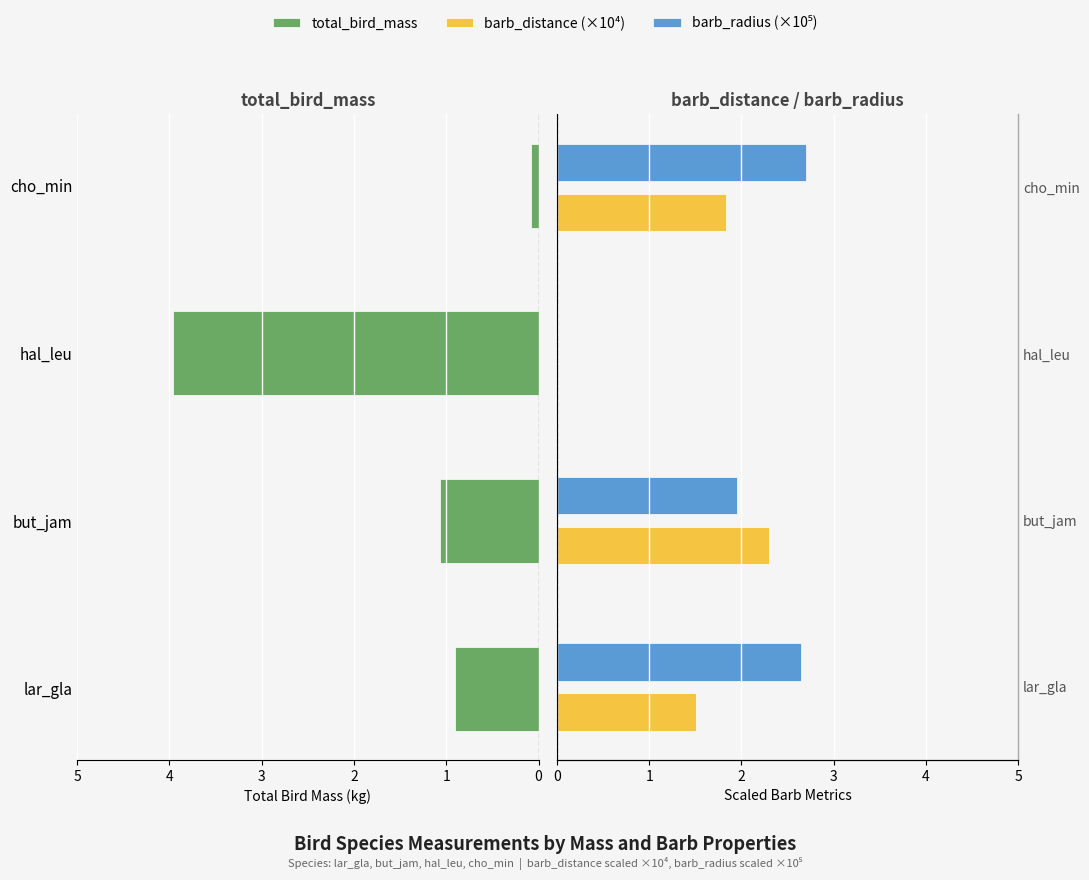

What is the spread (max minus min) of values at but_jam?

1.2